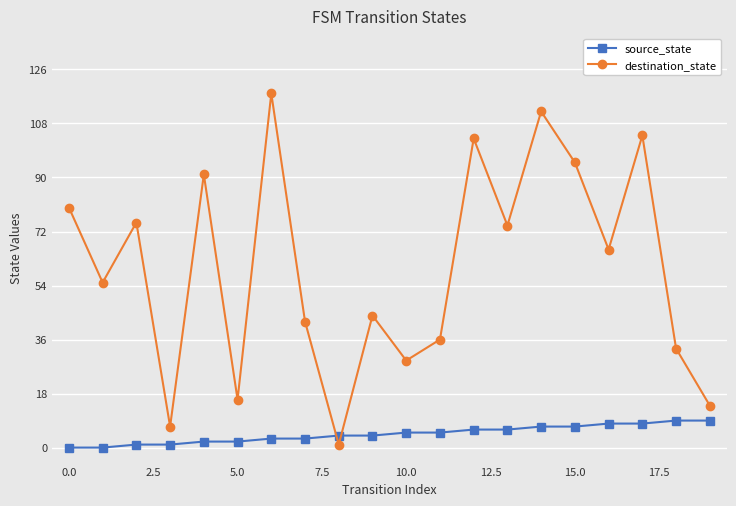

What is the difference between the second highest and minimum values in the source_state series?

9